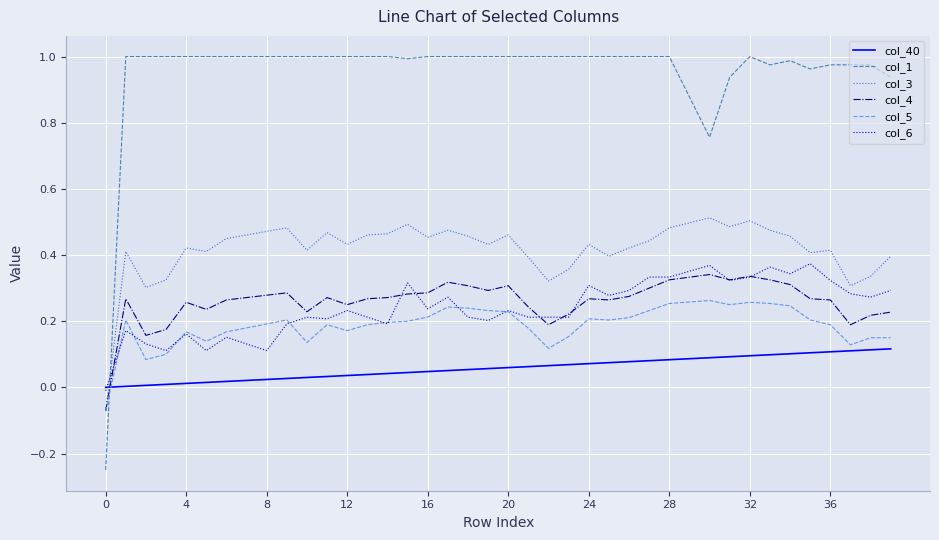

How many values in col_5 are above zero?

39